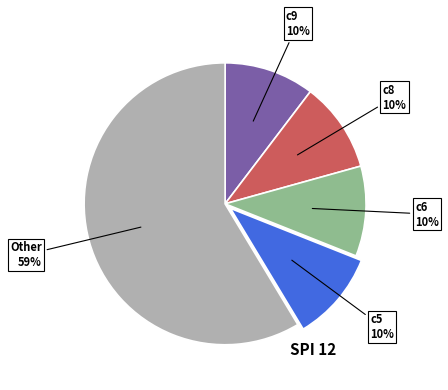

Is there any slice that represents more than half of the pie?

Yes